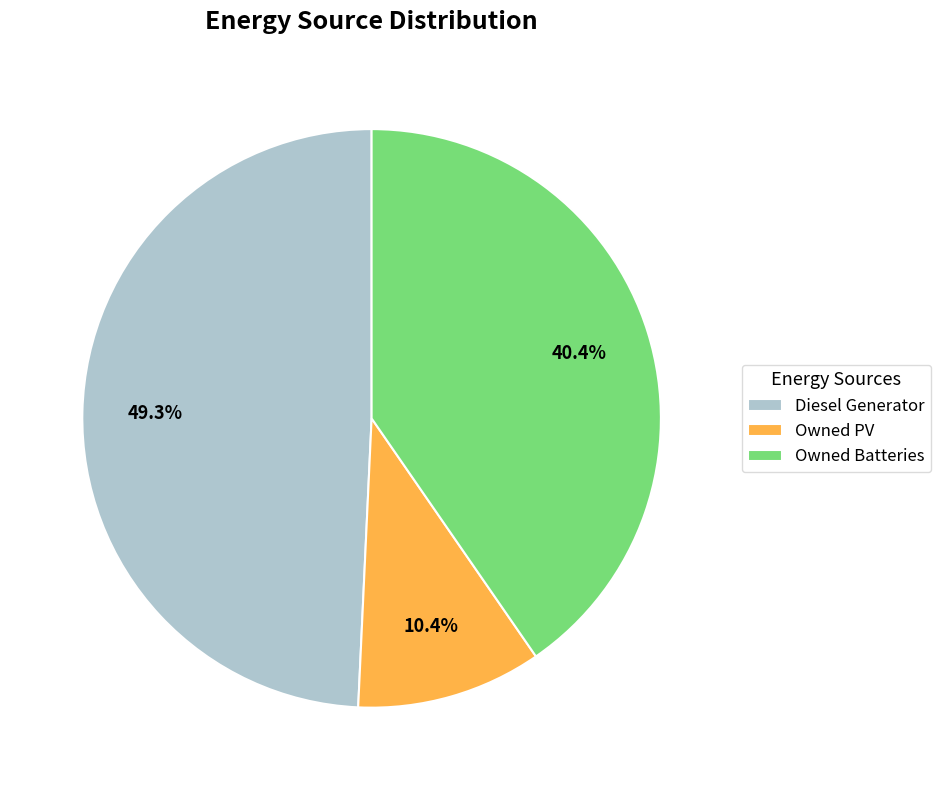

Is there a majority slice in this chart?

No